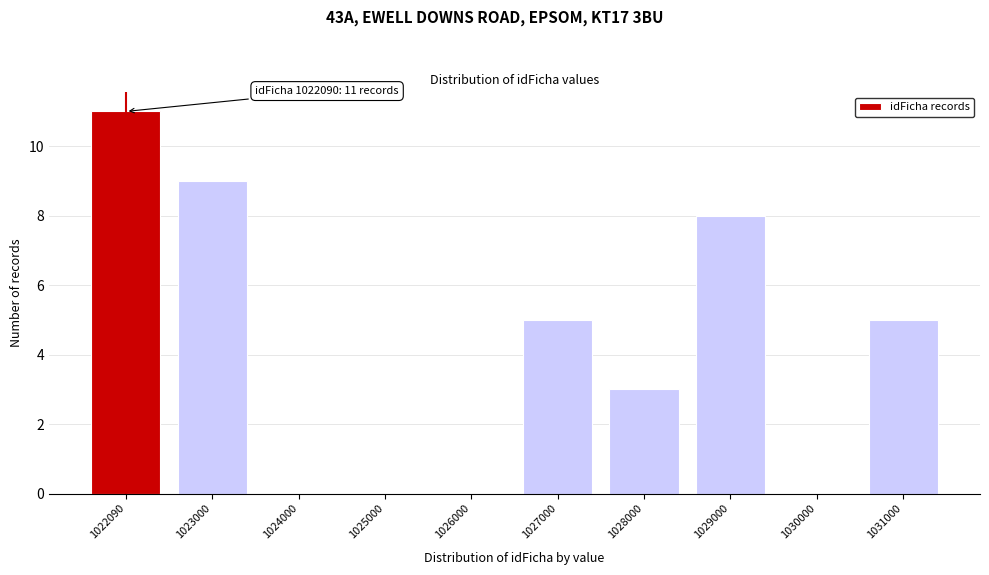

Reading left to right, list all the values displayed in this chart.

1022090=11	1023000=9	1024000=0	1025000=0	1026000=0	1027000=5	1028000=3	1029000=8	1030000=0	1031000=5